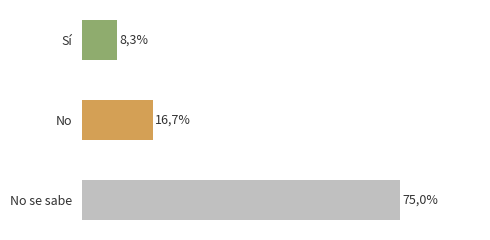

Are the bars horizontal?

Yes